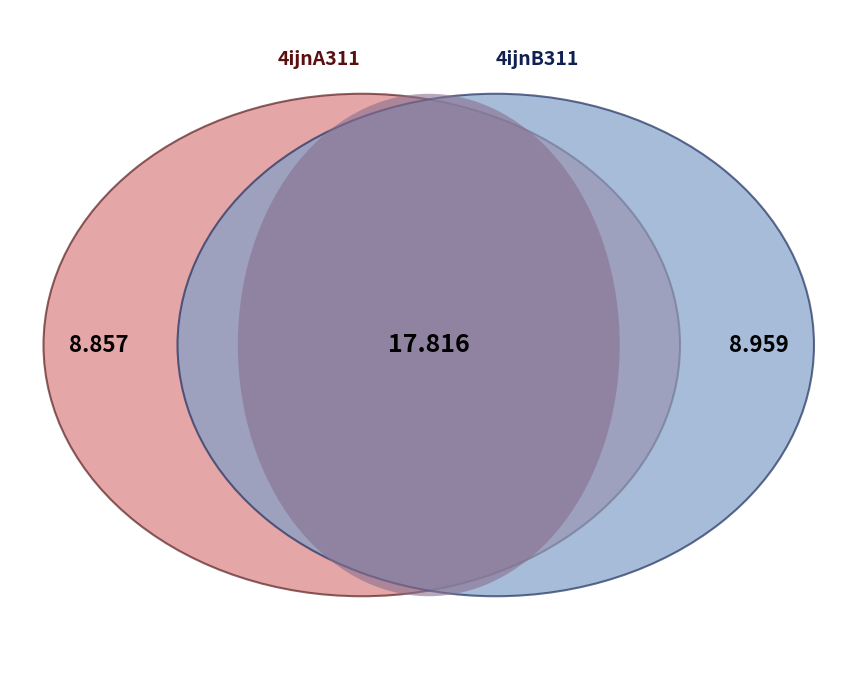

What percentage do 4ijnB311 and 4ijnA311 together represent?

100.0%